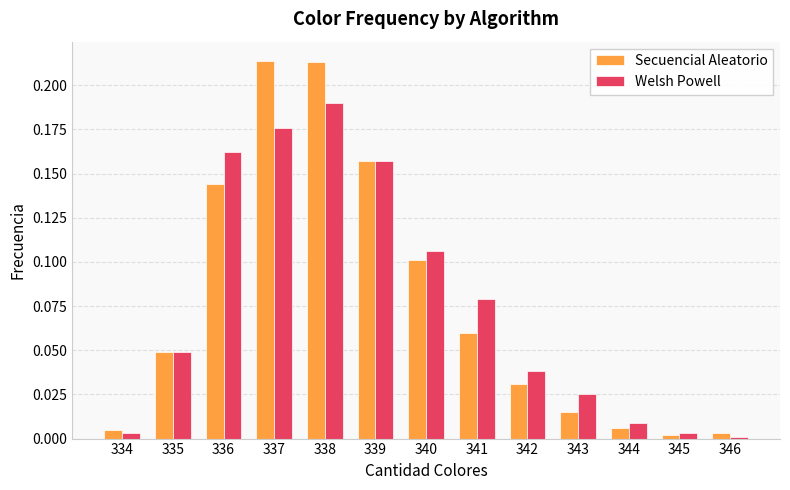

List the series in order of their peak value, lowest first.

Welsh Powell, Secuencial Aleatorio